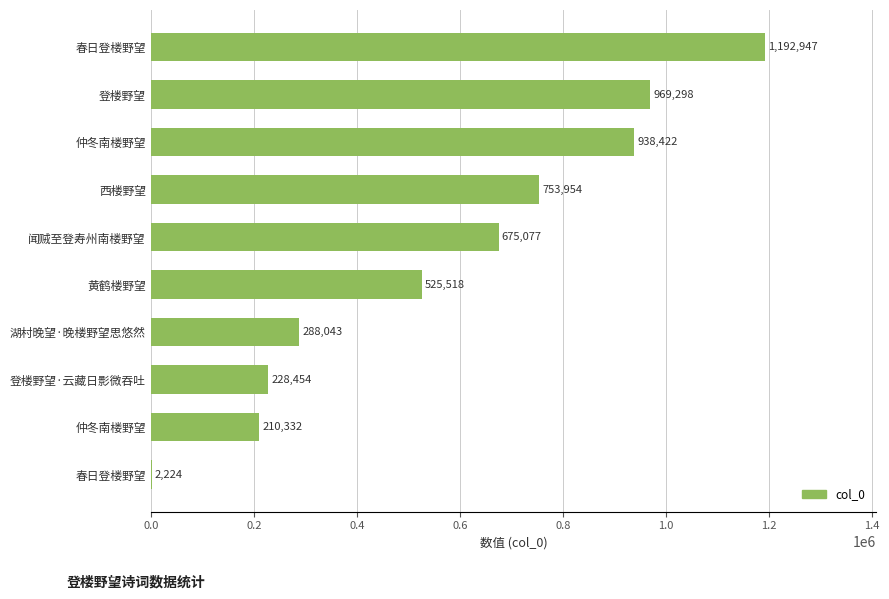

How many categories are shown in the chart?

10